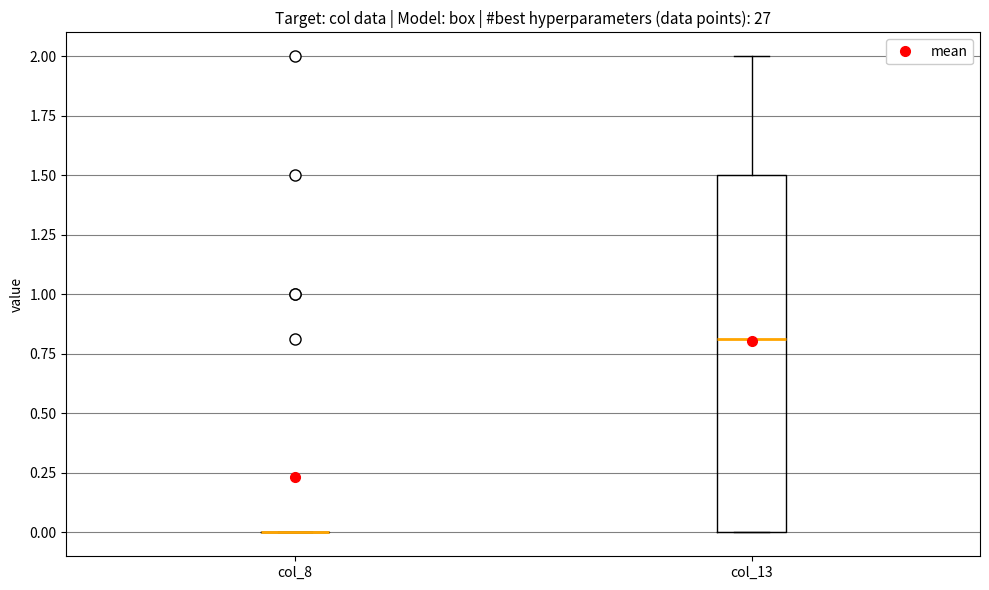

Where does the upper whisker of the box for col_13 end on the y-axis? The values are not printed on the chart, so give them approximately, as read against the axis.

2.0